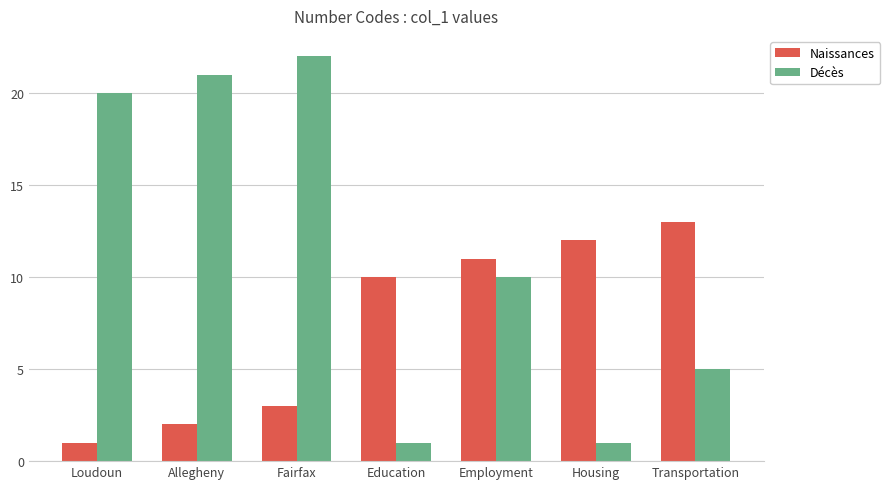

How many data points in Naissances are less than 10?

3